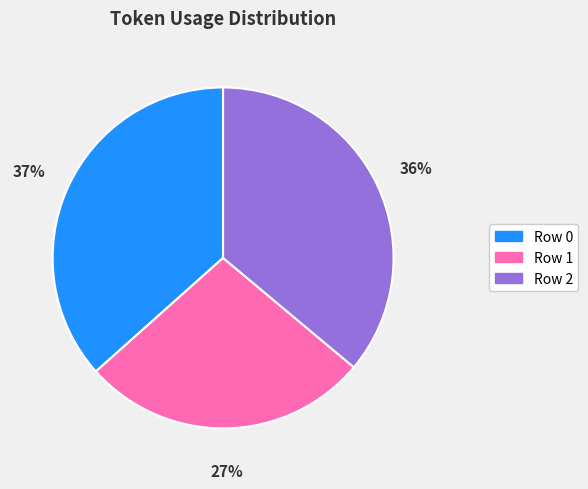

Is there a majority slice in this chart?

No